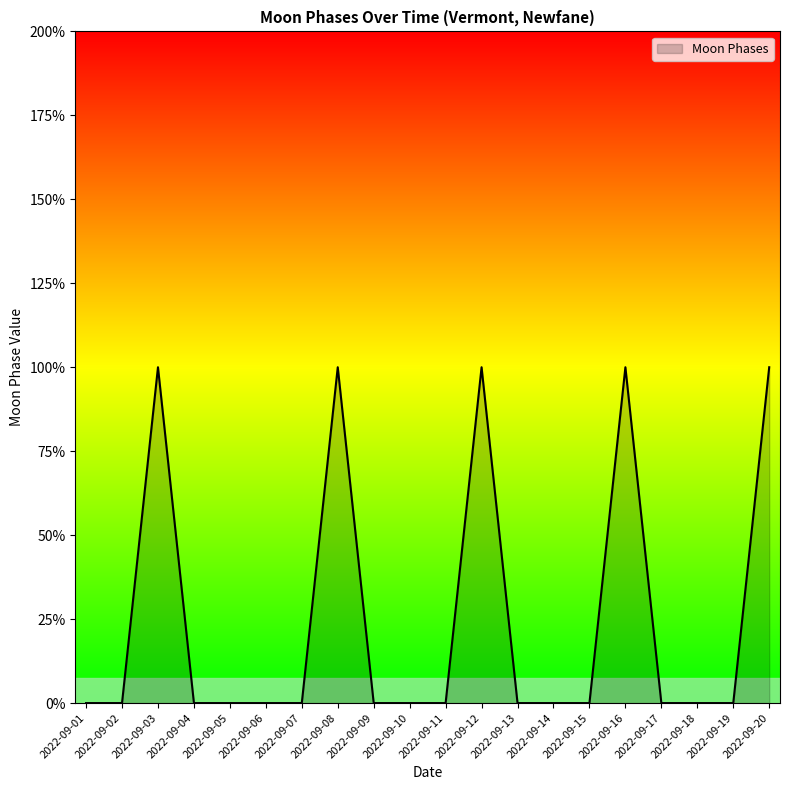

List the labels in order of value, smallest first.

2022-09-01, 2022-09-02, 2022-09-04, 2022-09-05, 2022-09-06, 2022-09-07, 2022-09-09, 2022-09-10, 2022-09-11, 2022-09-13, 2022-09-14, 2022-09-15, 2022-09-17, 2022-09-18, 2022-09-19, 2022-09-03, 2022-09-08, 2022-09-12, 2022-09-16, 2022-09-20